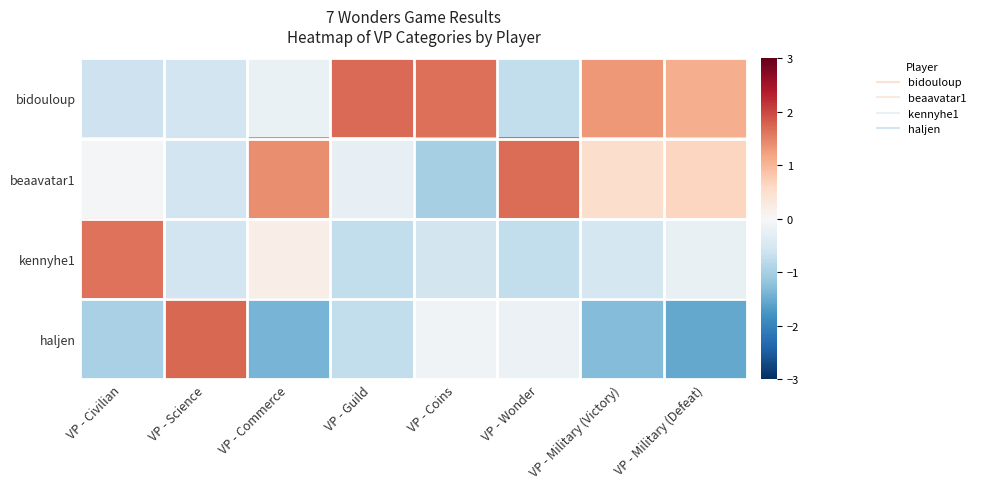

What is the difference between the highest and lowest values at VP - Wonder?

2.4